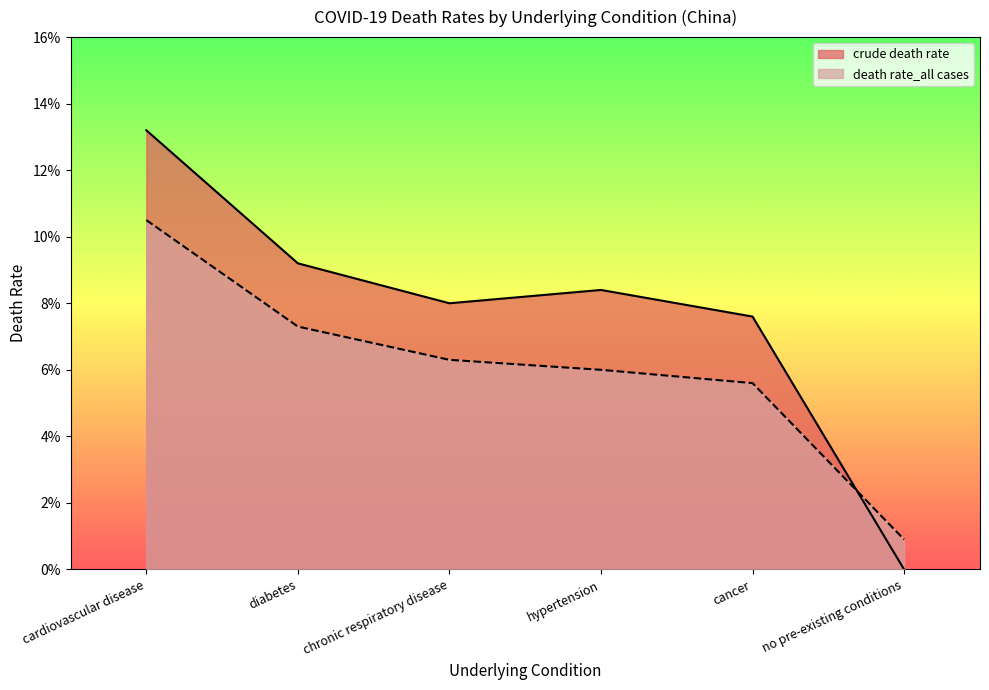

Reading left to right, list all the values displayed in this chart.

crude death rate: 0.1	0.1	0.1	0.1	0.1	0.0
death rate_all cases: 0.1	0.1	0.1	0.1	0.1	0.0